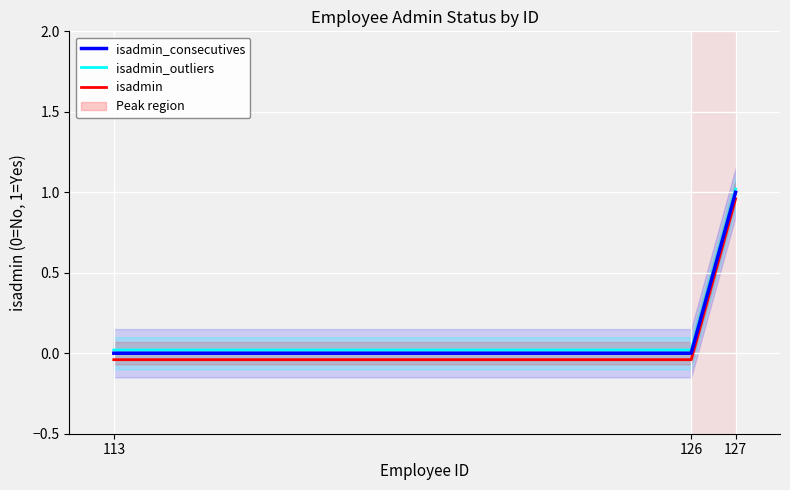

What are all the series names shown in the legend?

isadmin_consecutives, isadmin_outliers, isadmin